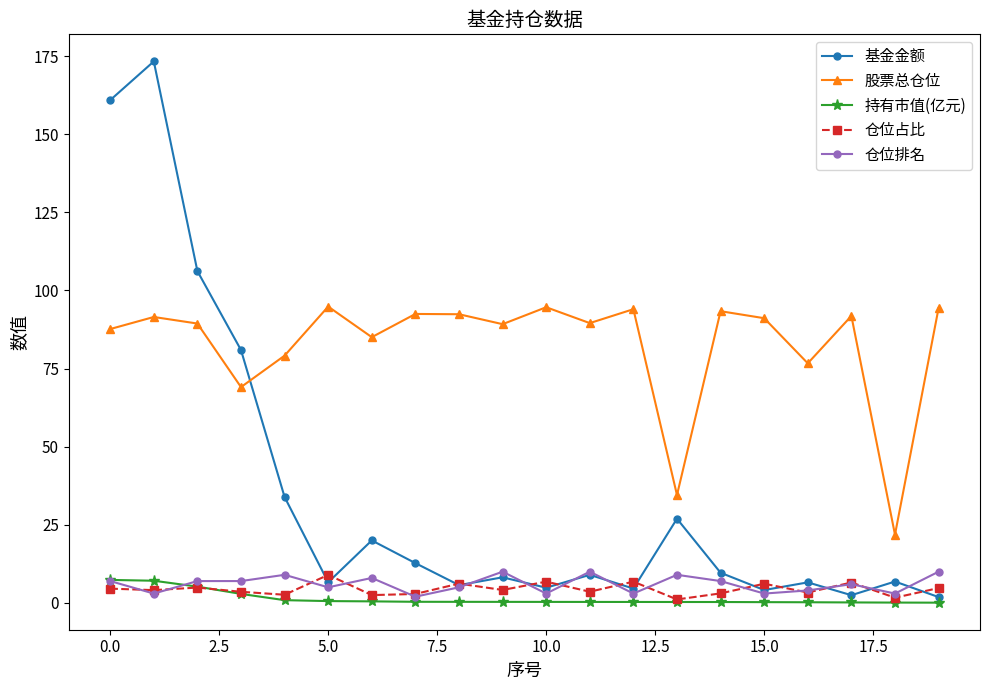

At how many categories does at least one series exceed 41?

18